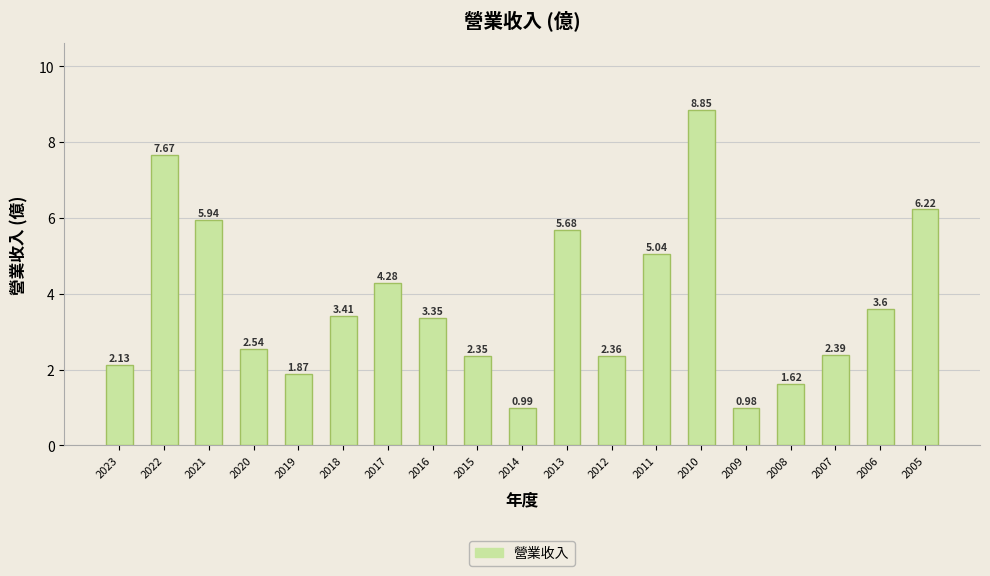

What is the difference between the maximum and second lowest values?

7.9